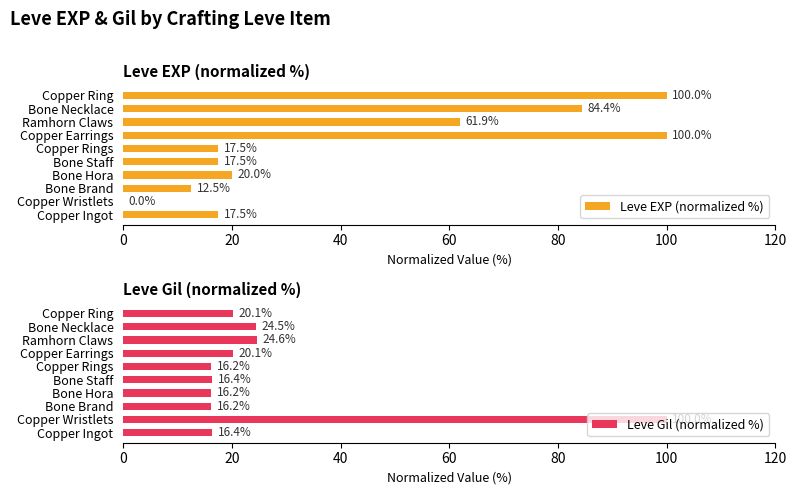

At which label is Leve EXP (normalized %) closest to 50?

Ramhorn Claws